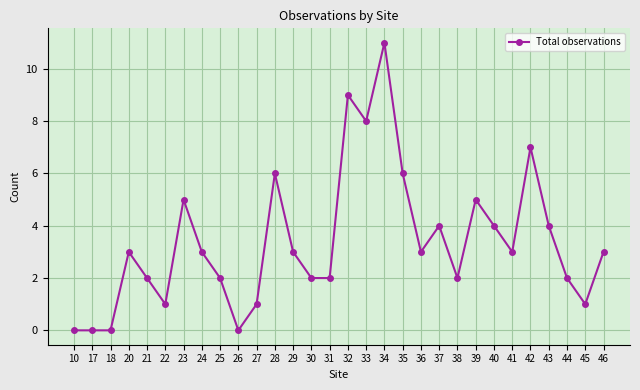

What is the average value?

3